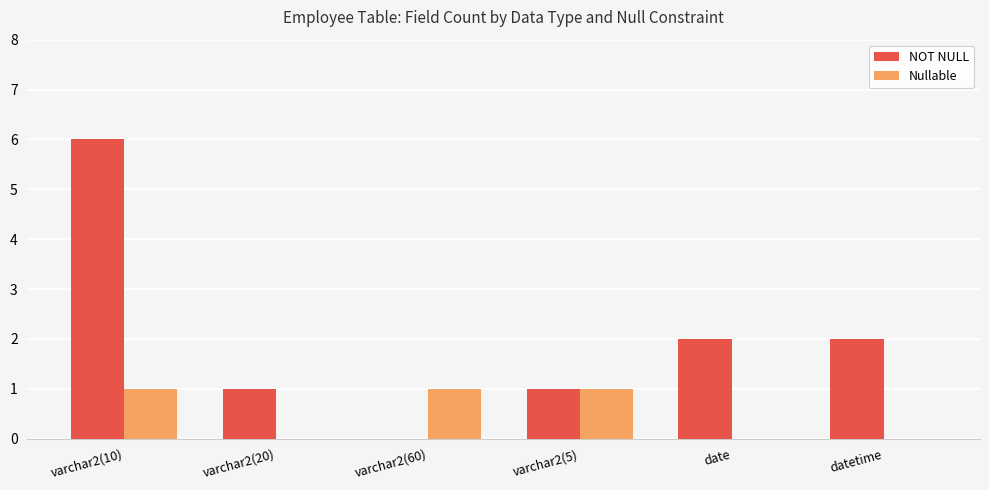

Is it true that NOT NULL equals 6 at varchar2(10)?

True